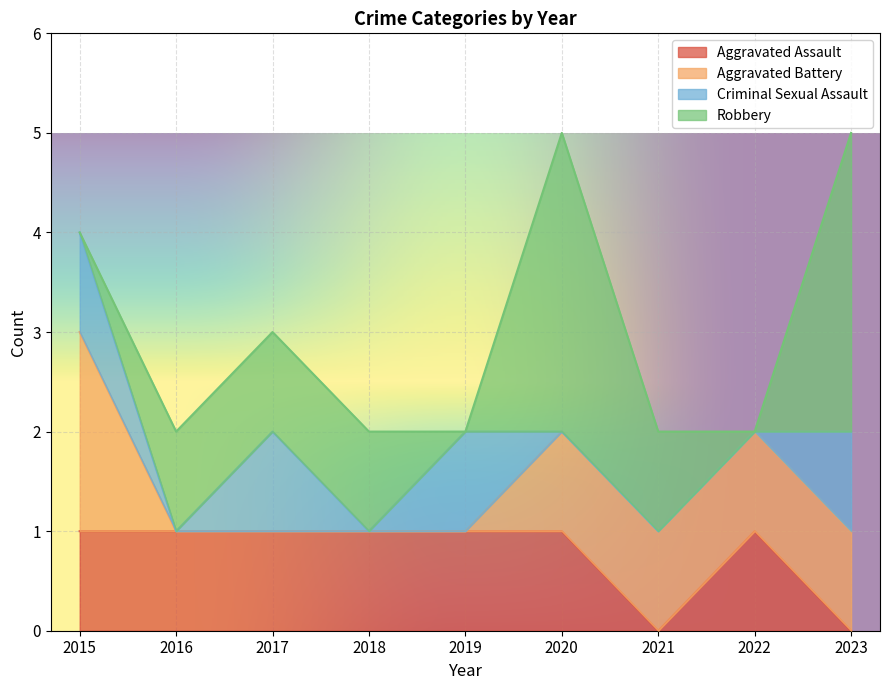

Rank the categories by Aggravated Battery value from highest to lowest.

2015, 2020, 2021, 2022, 2023, 2016, 2017, 2018, 2019